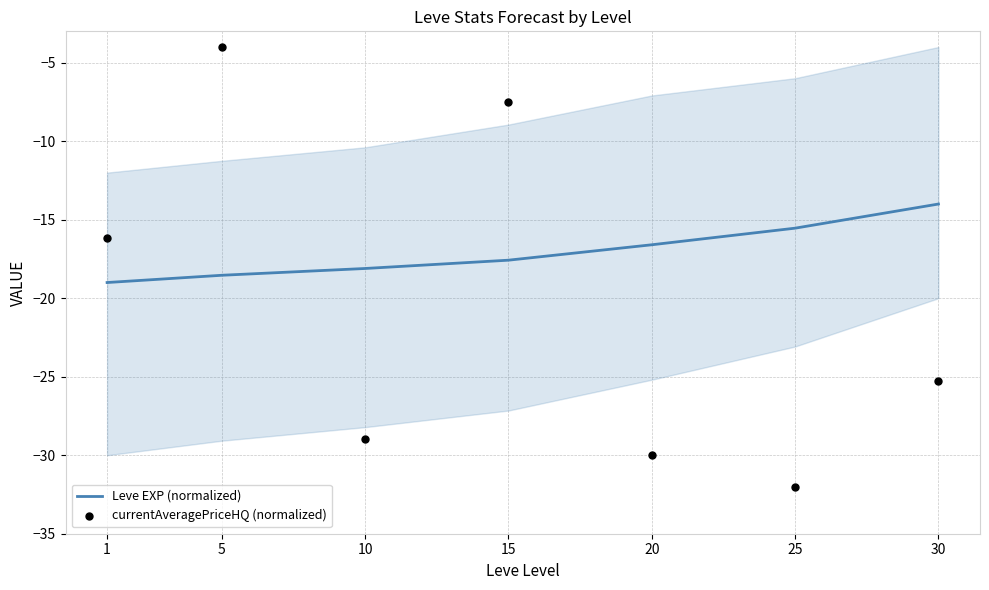

Which series contains the highest Y value?

currentAveragePriceHQ (normalized)